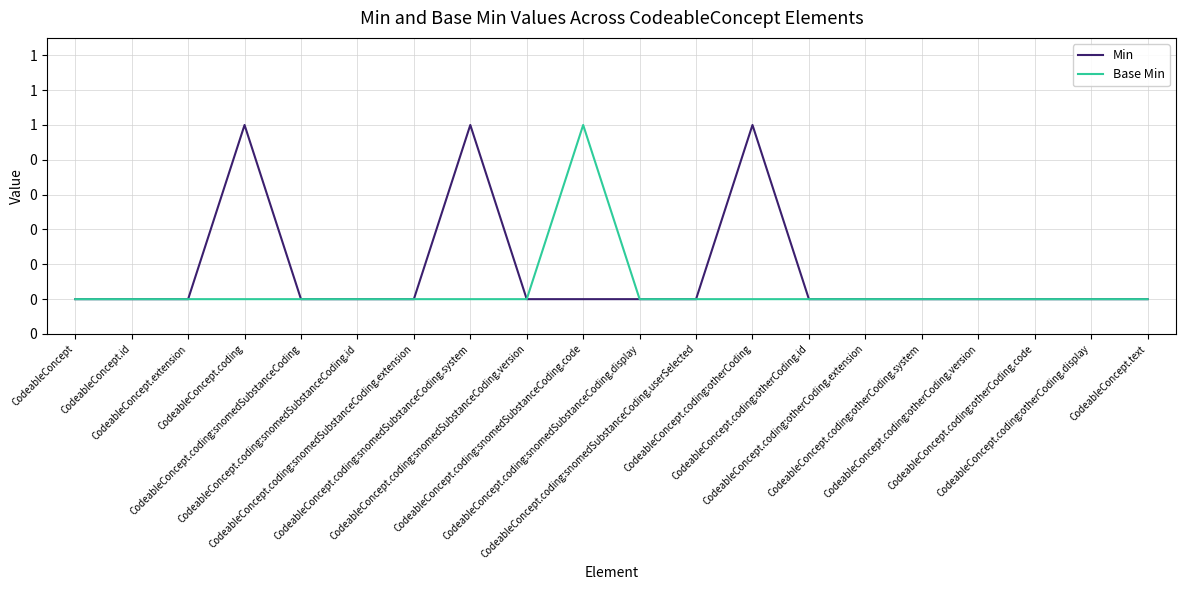

How many Min values are between 0 and 1?

20